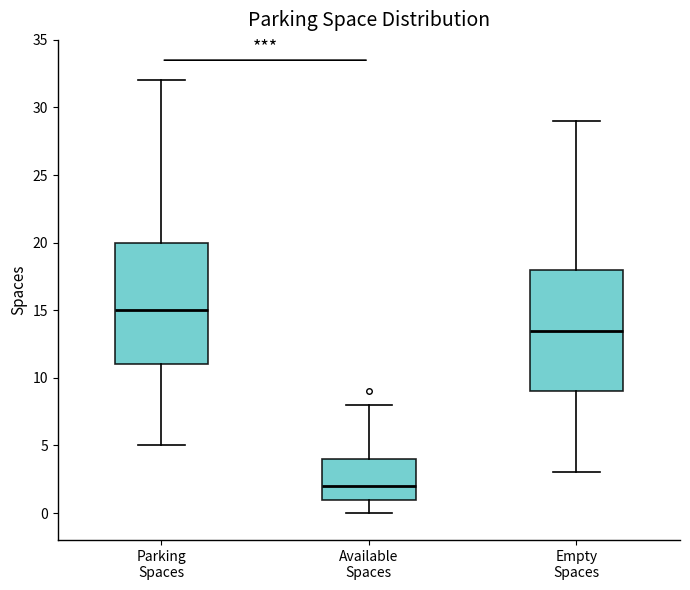

Where is the upper edge of the box for Available Spaces on the y-axis? The values are not printed on the chart, so give them approximately, as read against the axis.

4.0